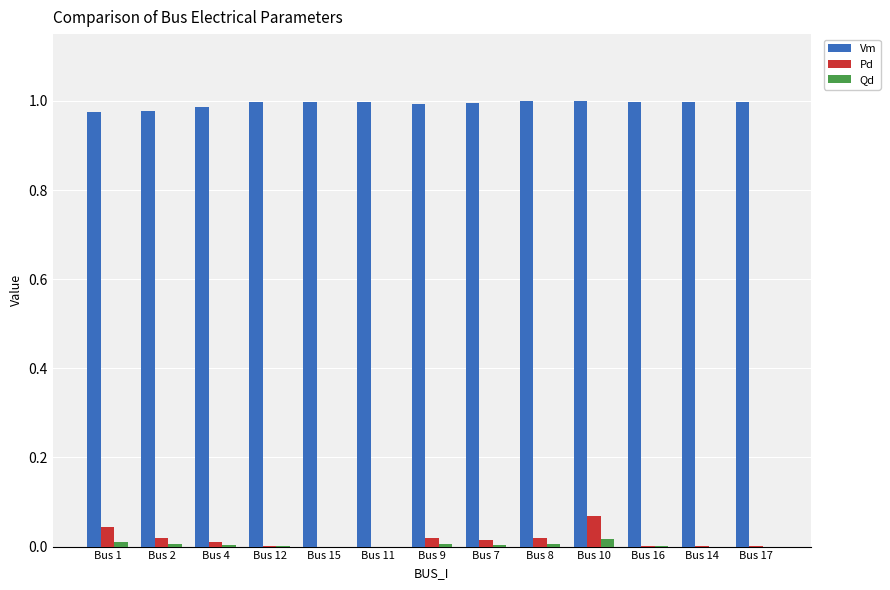

Is the value of Pd at Bus 11 greater than the value of Vm at Bus 7?

No